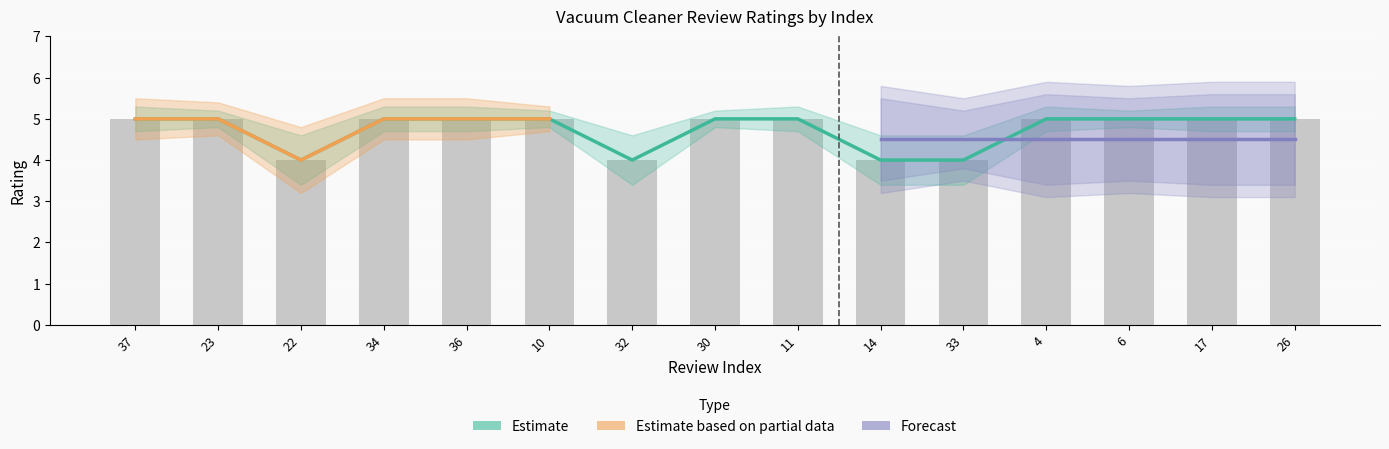

True or false: the data shows 4 at 22.

True